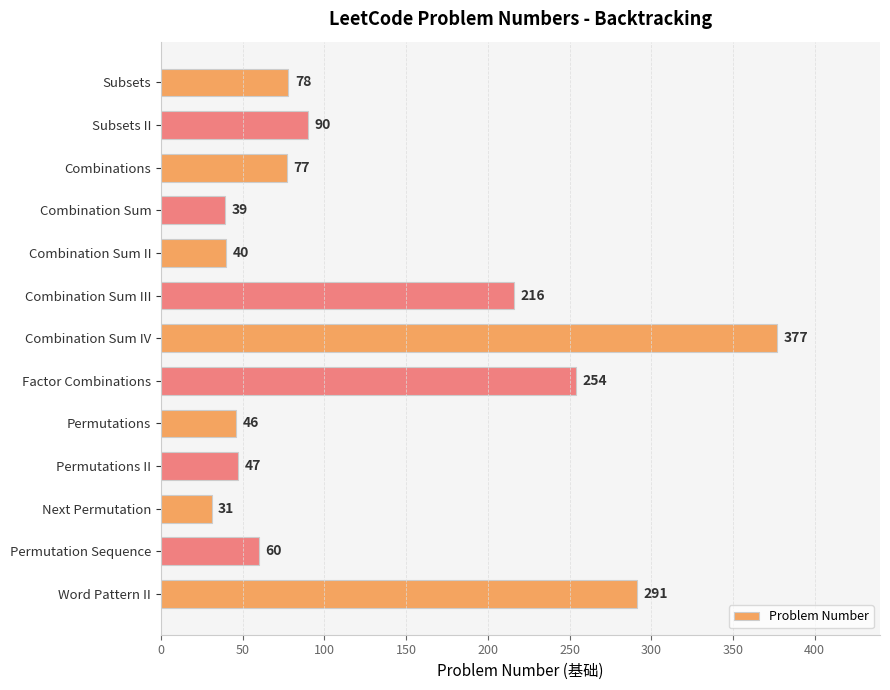

What is the average value?

127